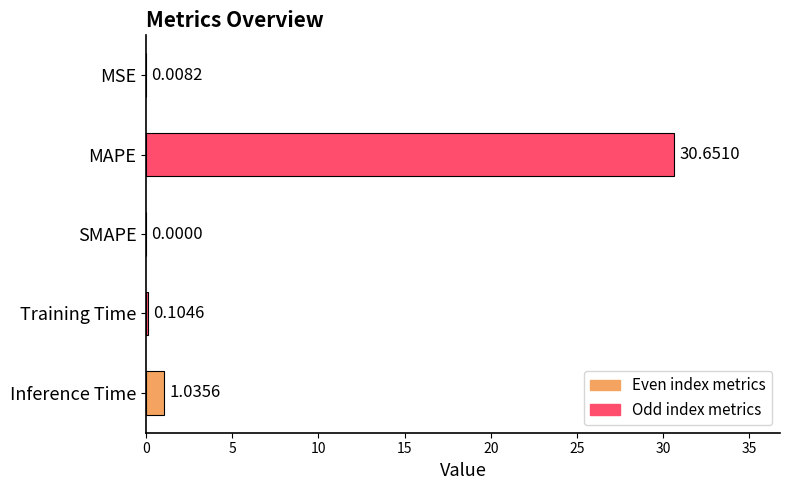

What is the sum of all values?

31.8